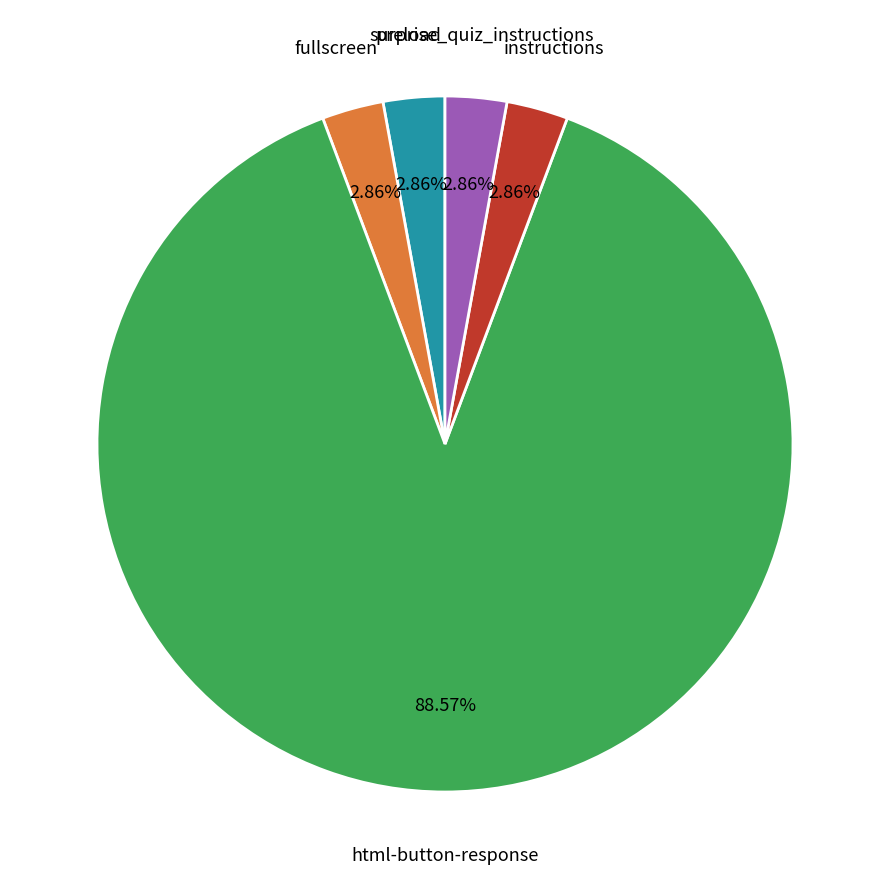

The instructions slice represents 3% of the pie. True or false?

True